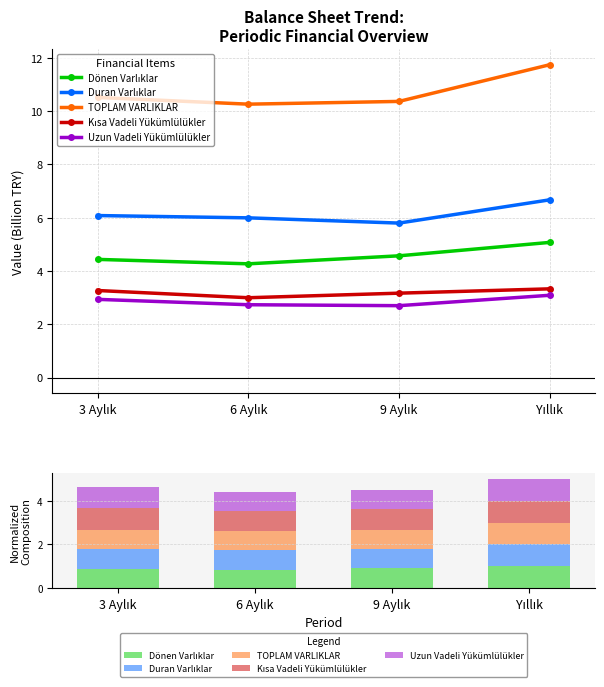

Is it true that Uzun Vadeli Yükümlülükler equals 1.0 at 3 Aylık?

True